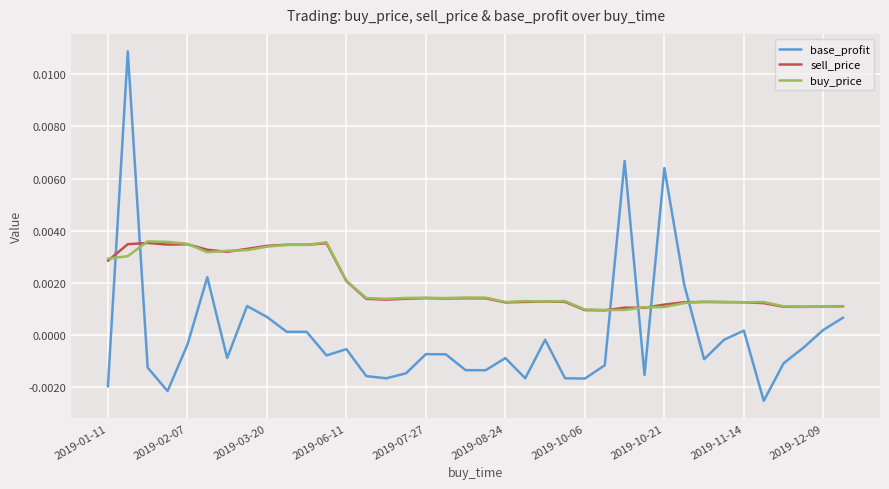

Which series has the largest range (max minus min)?

base_profit